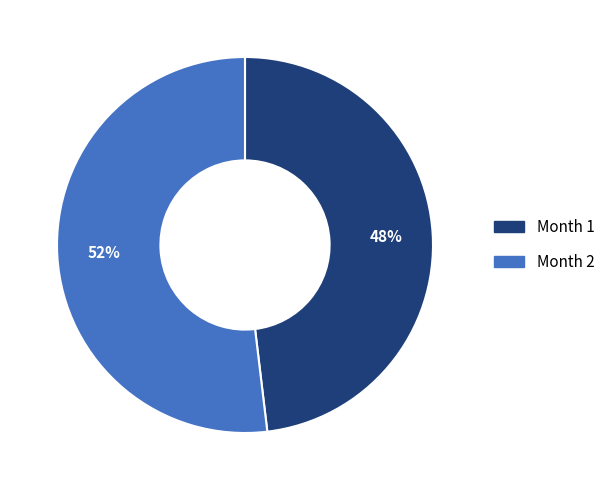

Count the number of slices in the pie.

2